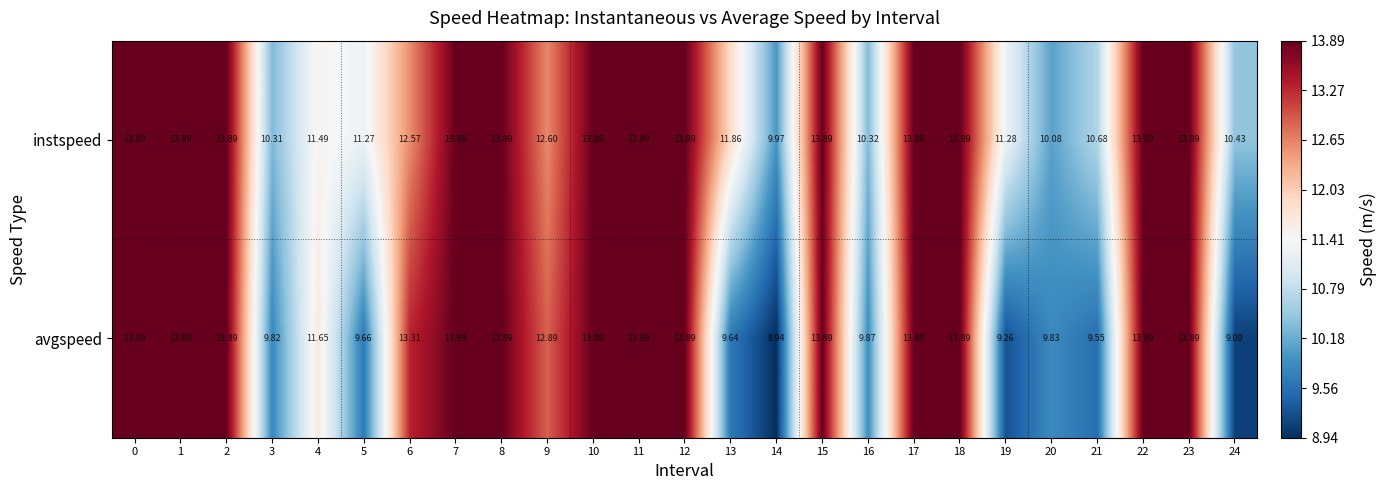

How many data points in instspeed are above 13?

13